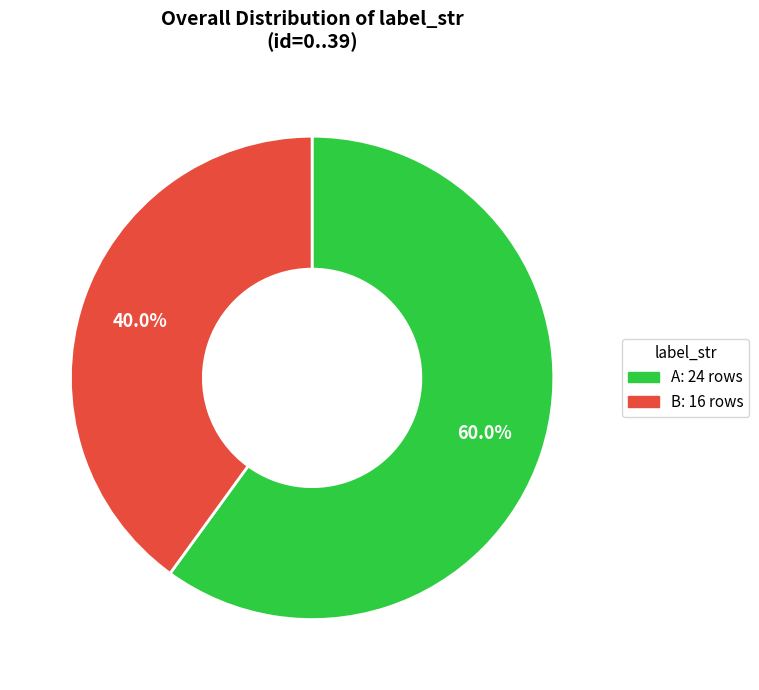

Which category accounts for the majority?

A: 24 rows